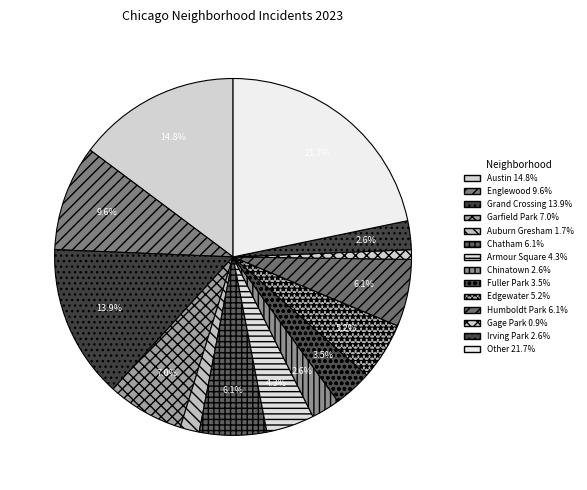

How many segments does this pie chart have?

14